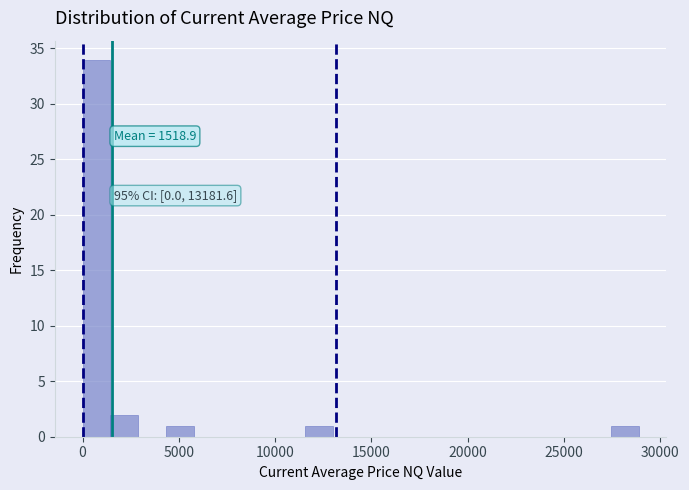

Around what value on the x-axis is the tallest bar? Give the approximate position of its centre, as read against the axis.

500